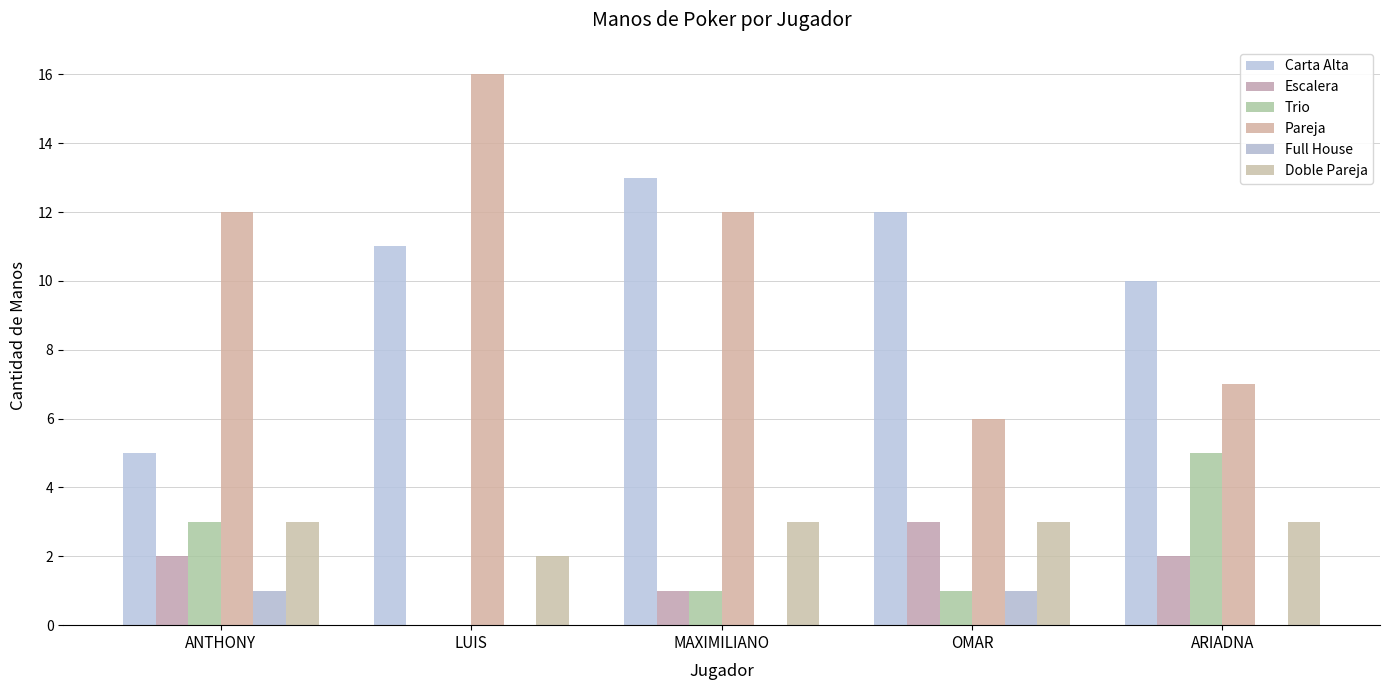

Reading left to right, transcribe all the data shown in this chart.

Carta Alta: ANTHONY=5	LUIS=11	MAXIMILIANO=13	OMAR=12	ARIADNA=10
Escalera: ANTHONY=2	LUIS=0	MAXIMILIANO=1	OMAR=3	ARIADNA=2
Trio: ANTHONY=3	LUIS=0	MAXIMILIANO=1	OMAR=1	ARIADNA=5
Pareja: ANTHONY=12	LUIS=16	MAXIMILIANO=12	OMAR=6	ARIADNA=7
Full House: ANTHONY=1	LUIS=0	MAXIMILIANO=0	OMAR=1	ARIADNA=0
Doble Pareja: ANTHONY=3	LUIS=2	MAXIMILIANO=3	OMAR=3	ARIADNA=3